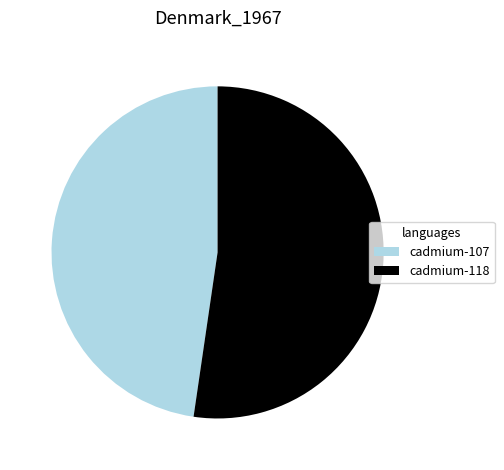

Count the number of slices in the pie.

2